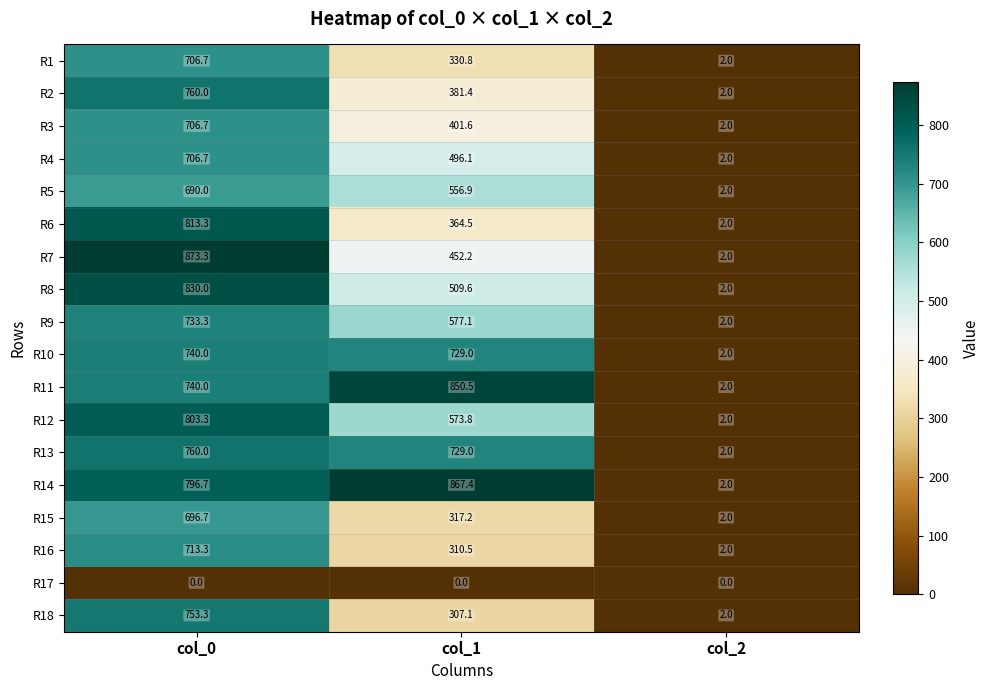

At which label does R8 first exceed 509?

col_0